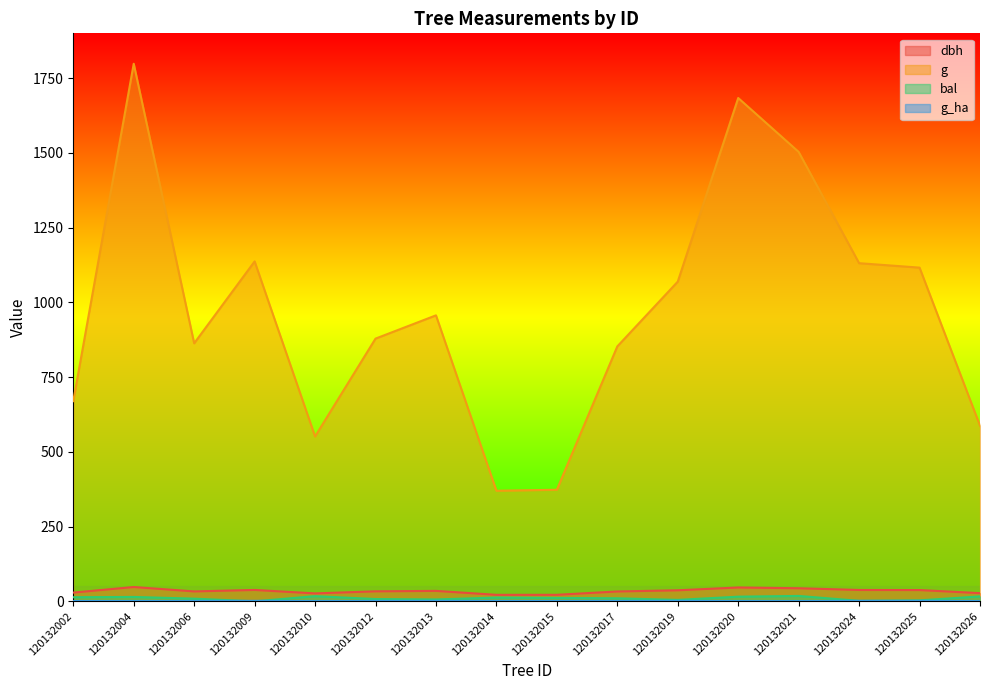

Which series has the largest range (max minus min)?

g